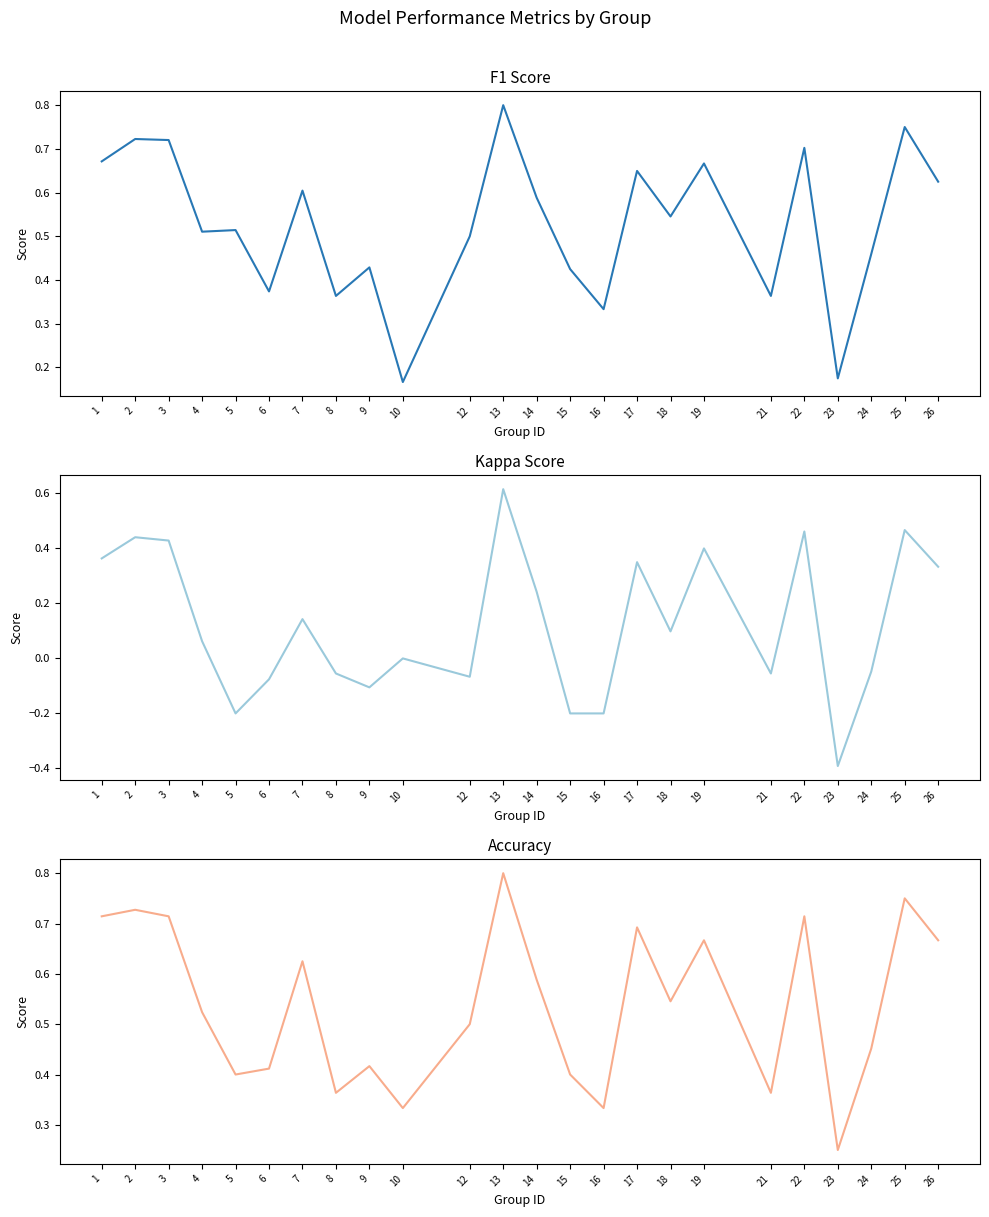

How many lines are shown in the chart?

3